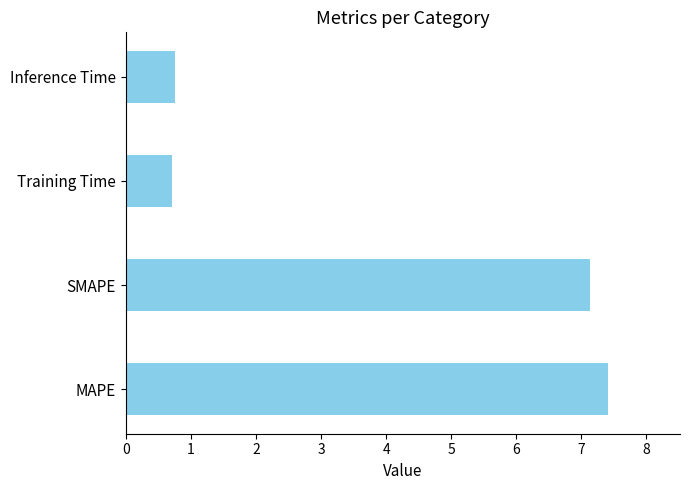

How many bars are there in total?

4